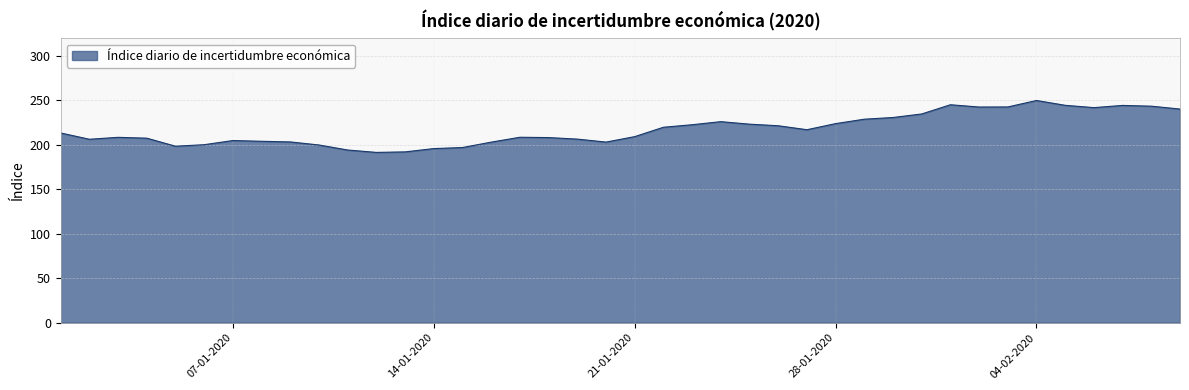

How many categories are shown in the chart?

40